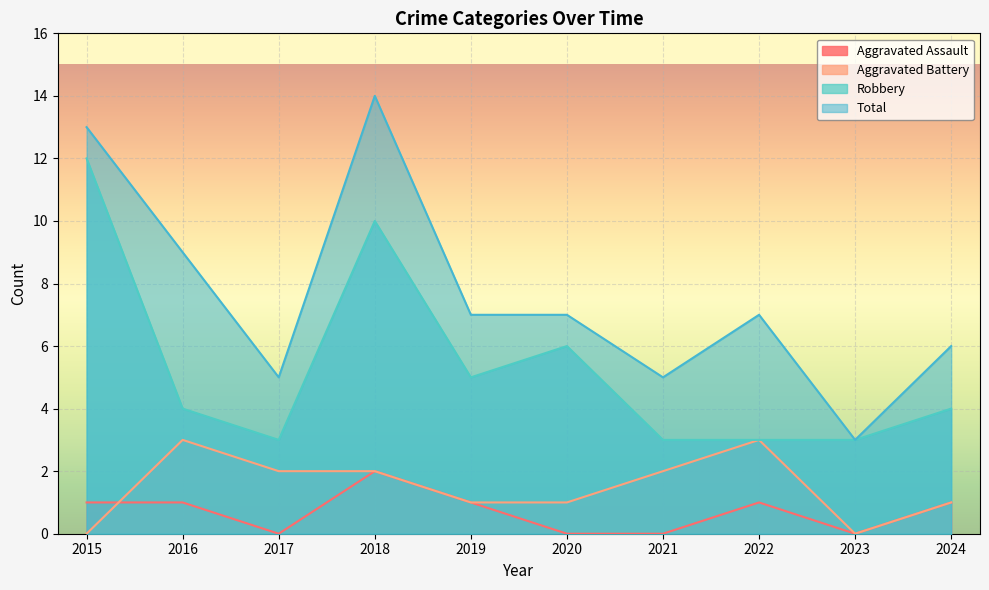

Reading left to right, extract all data points from this chart.

Aggravated Assault: 1	1	0	2	1	0	0	1	0	1
Aggravated Battery: 0	3	2	2	1	1	2	3	0	1
Robbery: 12	4	3	10	5	6	3	3	3	4
Total: 13	9	5	14	7	7	5	7	3	6